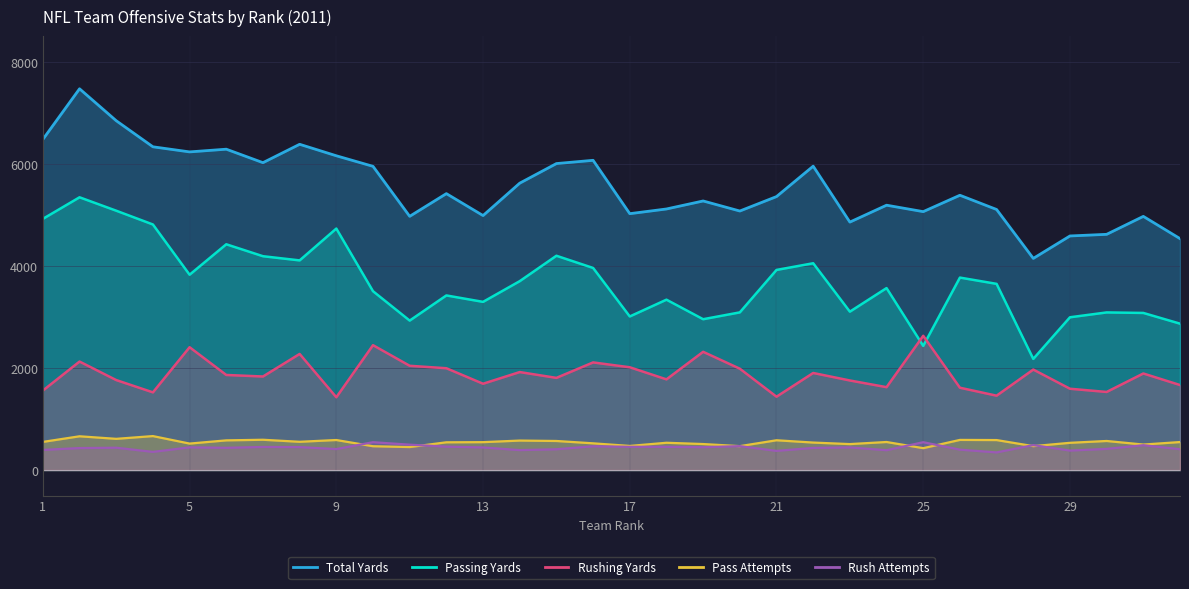

How many values in the Rush Attempts series are below 443?

16